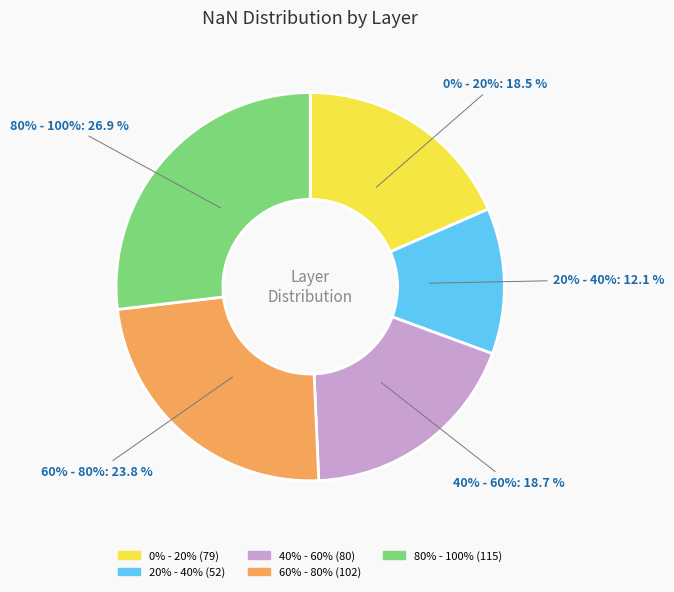

Which category has the biggest portion of the pie?

80% - 100%